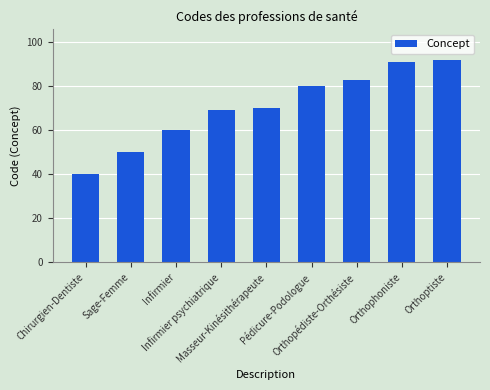

Reading left to right, transcribe all the data shown in this chart.

Chirurgien-Dentiste=40	Sage-Femme=50	Infirmier=60	Infirmier psychiatrique=69	Masseur-Kinésithérapeute=70	Pédicure-Podologue=80	Orthopédiste-Orthésiste=83	Orthophoniste=91	Orthoptiste=92